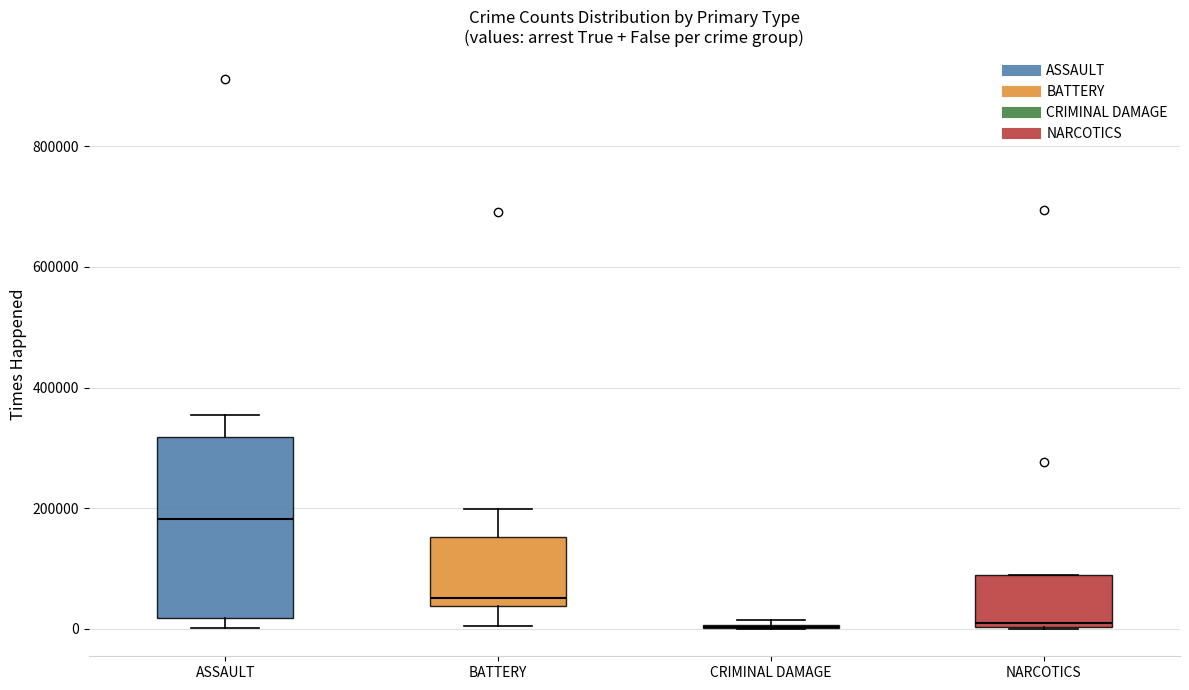

Reading left to right, transcribe this box plot: for each box, give where its median line is, the range the box spans, and where its two whiskers end, as read against the y-axis. The values are not printed on the chart, so give them approximately, as read against the axis.

ASSAULT: median 180000, box 20000 to 320000, whiskers 0 to 360000
BATTERY: median 60000, box 40000 to 160000, whiskers 0 to 200000
CRIMINAL DAMAGE: box collapsed to a line at 0, whiskers 0 to 20000
NARCOTICS: median 0 (just above the box's lower edge), box 0 to 80000, whiskers 0 to 80000